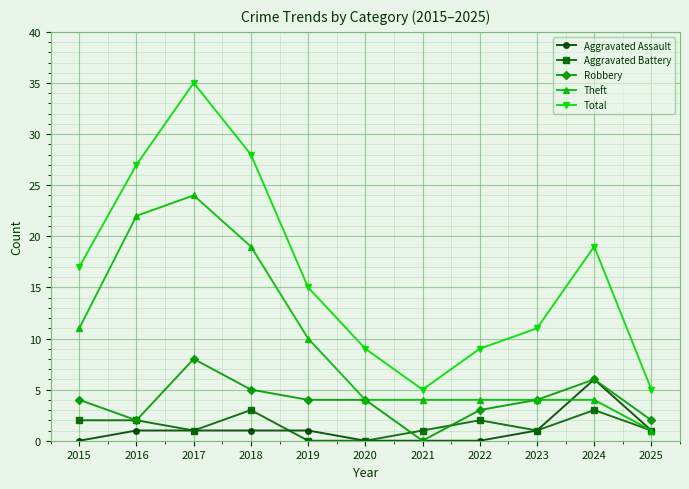

True or false: Aggravated Battery and Total intersect in this chart.

False